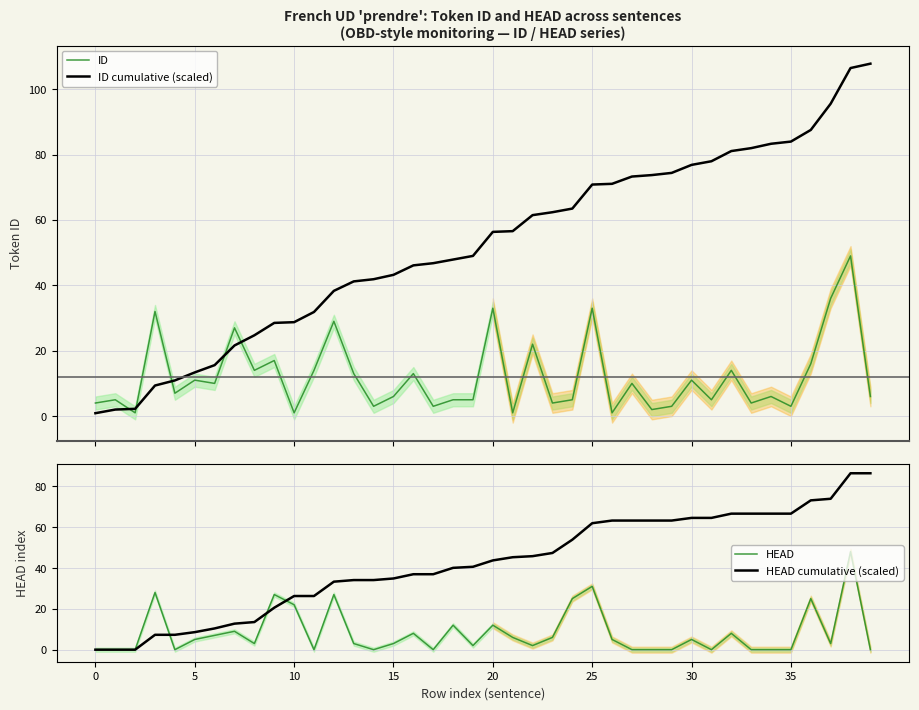

At which label does ID cumulative (scaled) first exceed 56?

20